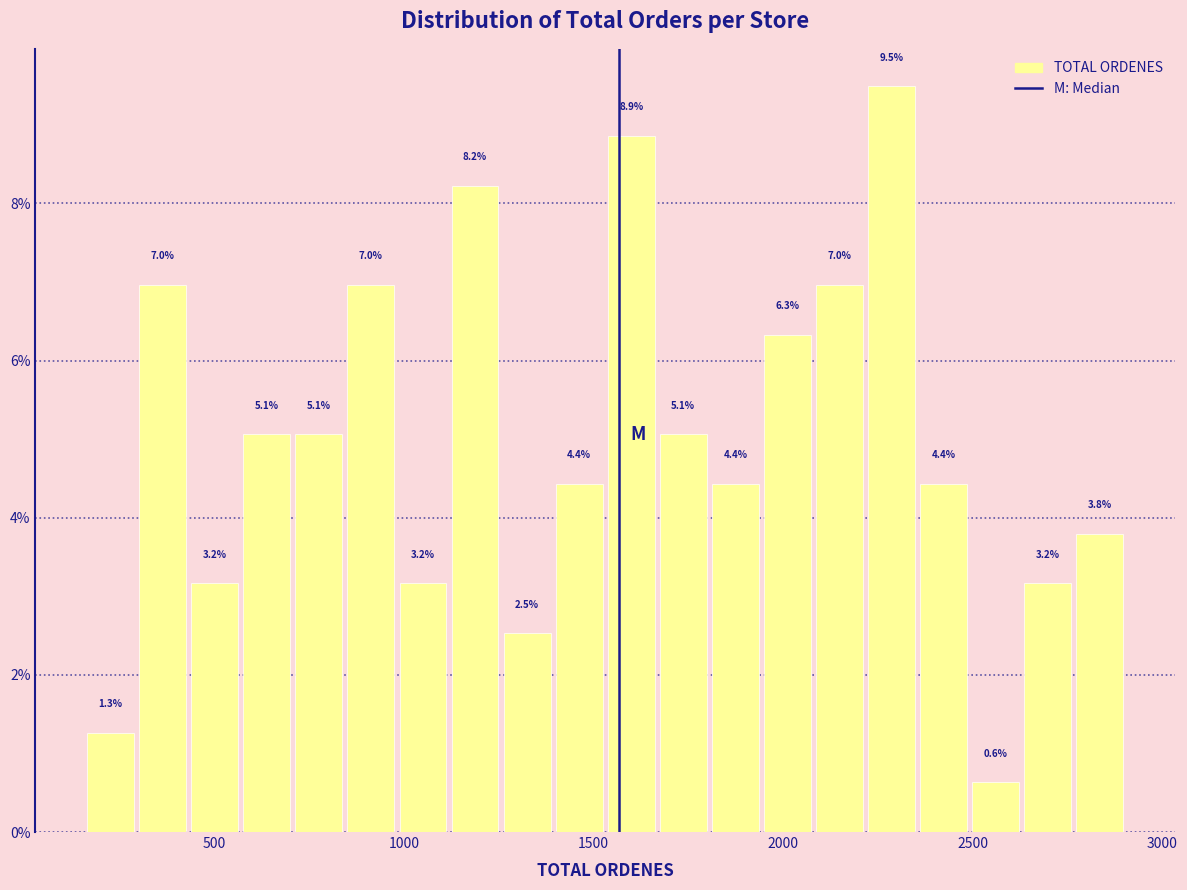

Read against the x-axis, roughly where is the centre of the tallest bar?

2300